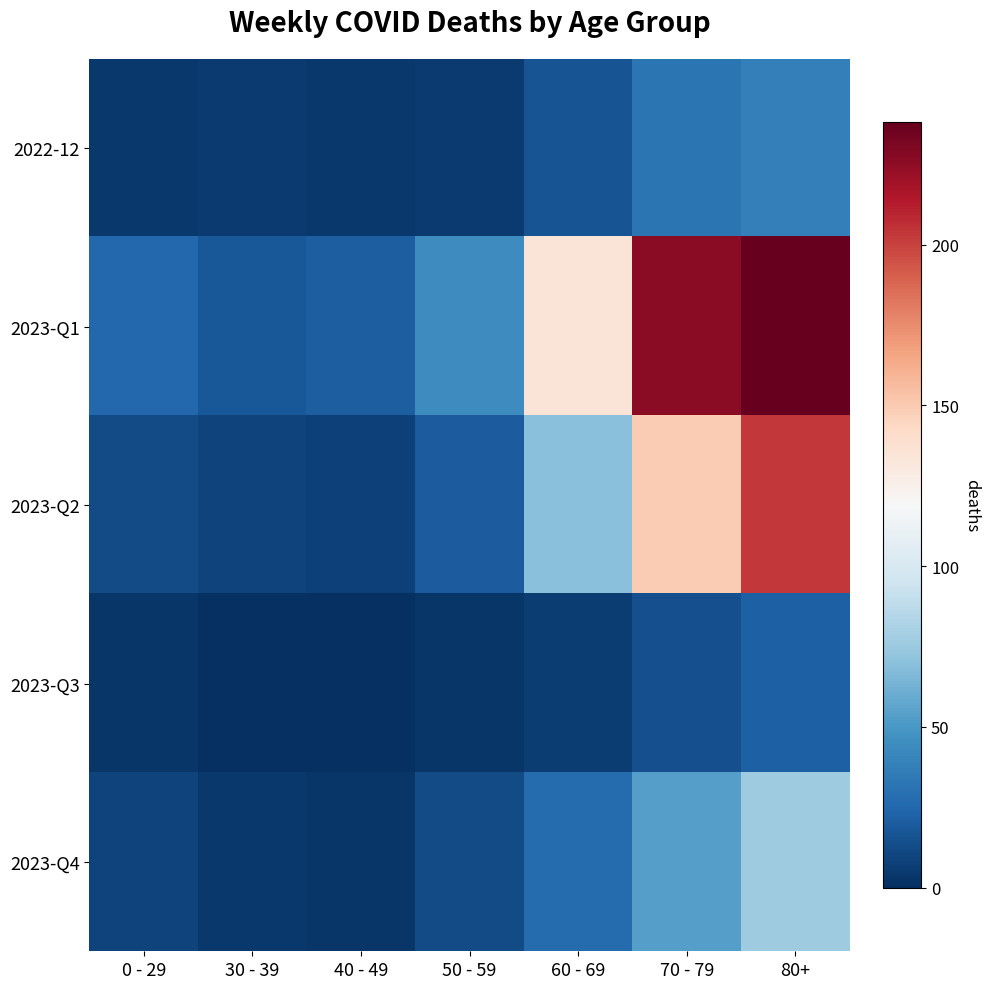

Reading left to right, list all the values displayed in this chart.

2022-12: 0 - 29=4	30 - 39=5	40 - 49=4	50 - 59=5	60 - 69=16	70 - 79=32	80+=38
2023-Q1: 0 - 29=26	30 - 39=18	40 - 49=21	50 - 59=44	60 - 69=134	70 - 79=226	80+=238
2023-Q2: 0 - 29=13	30 - 39=9	40 - 49=8	50 - 59=20	60 - 69=69	70 - 79=149	80+=203
2023-Q3: 0 - 29=3	30 - 39=0	40 - 49=0	50 - 59=3	60 - 69=6	70 - 79=14	80+=22
2023-Q4: 0 - 29=9	30 - 39=4	40 - 49=3	50 - 59=13	60 - 69=27	70 - 79=53	80+=77